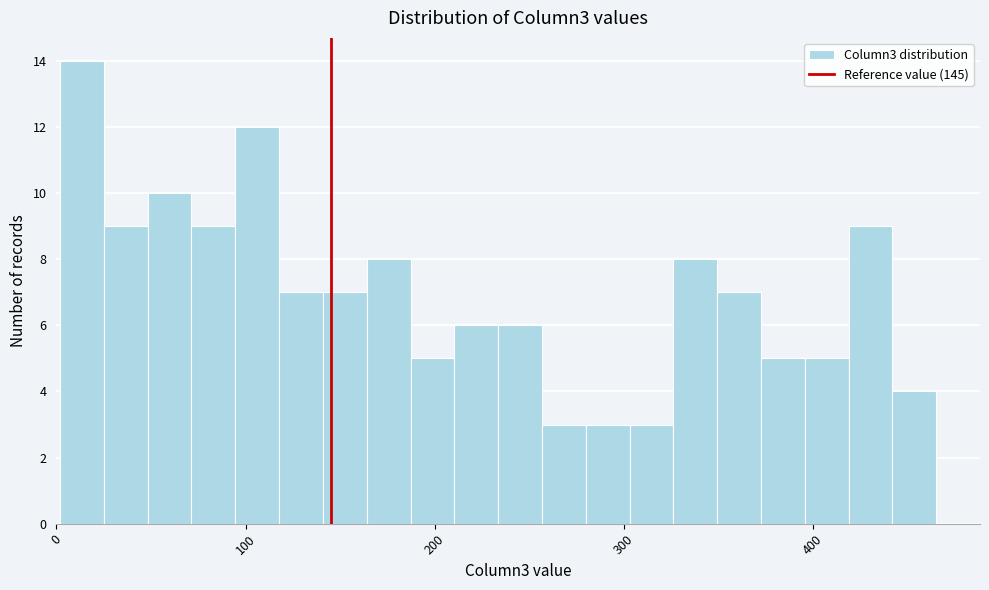

Around what value on the x-axis is the tallest bar? Give the approximate position of its centre, as read against the axis.

10